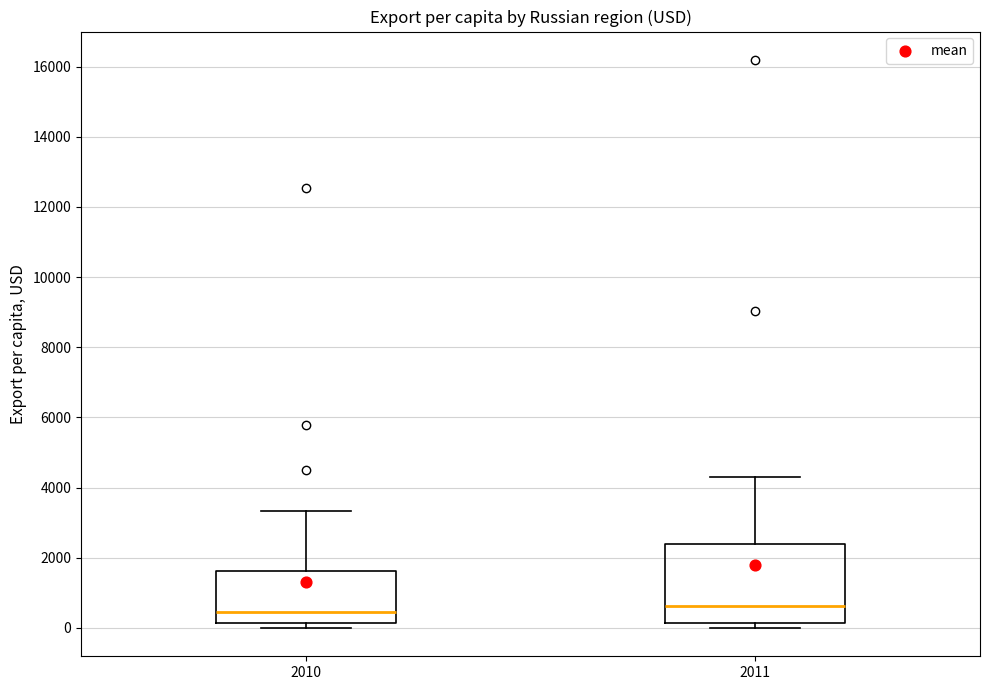

Reading left to right, transcribe this box plot: for each box, give where its median line is, the range the box spans, and where its two whiskers end, as read against the y-axis. The values are not printed on the chart, so give them approximately, as read against the axis.

2010: median 400, box 200 to 1600, whiskers 0 to 3400
2011: median 600, box 200 to 2400, whiskers 0 to 4400